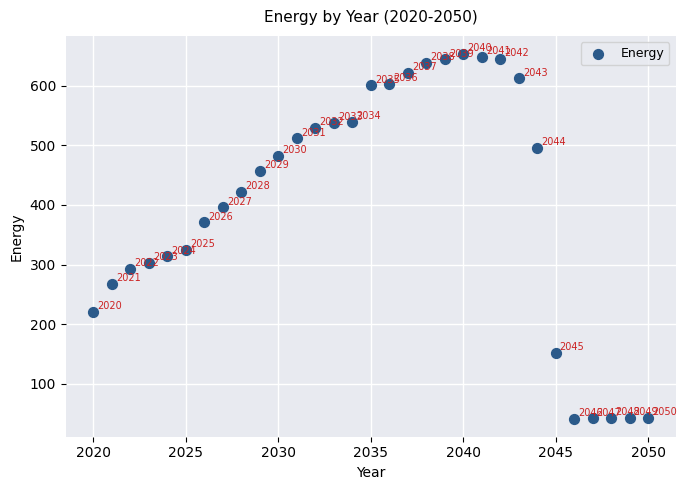

What Y value in the scatter plot is closest to 347?

324.7